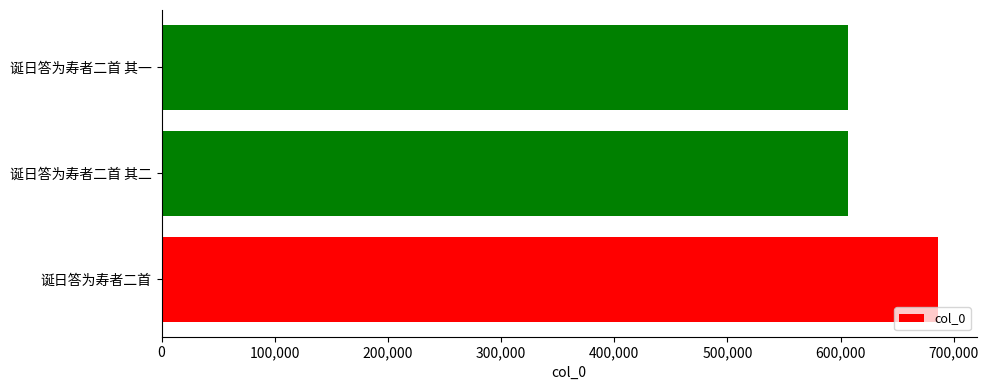

What is the difference between the maximum and second lowest values?

79281